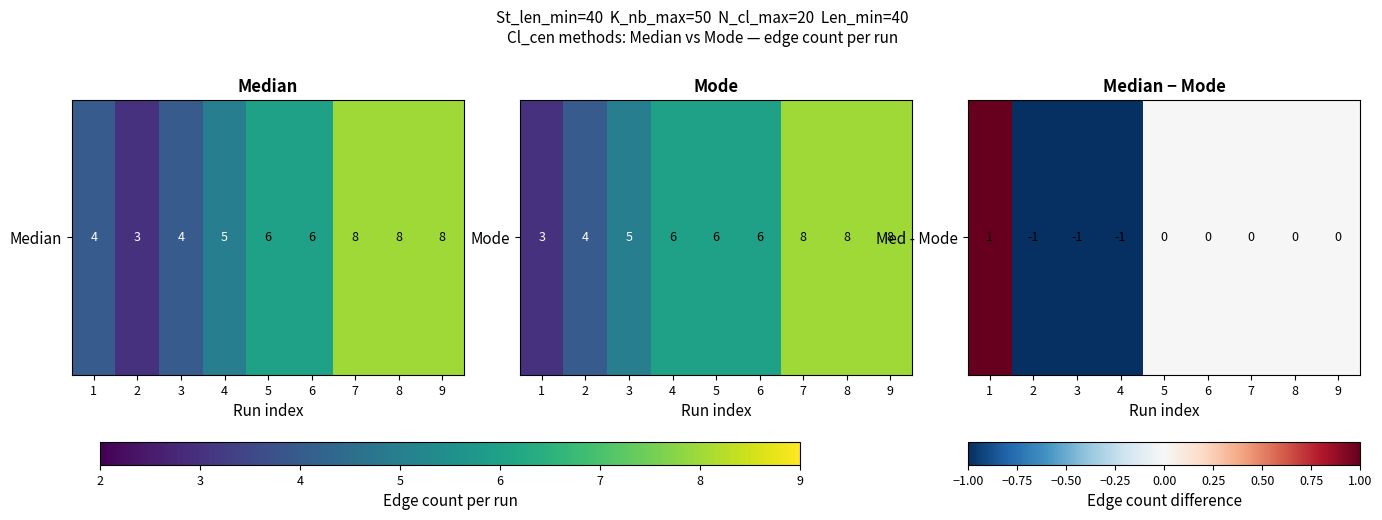

Which label corresponds to the smallest value in the chart?

2